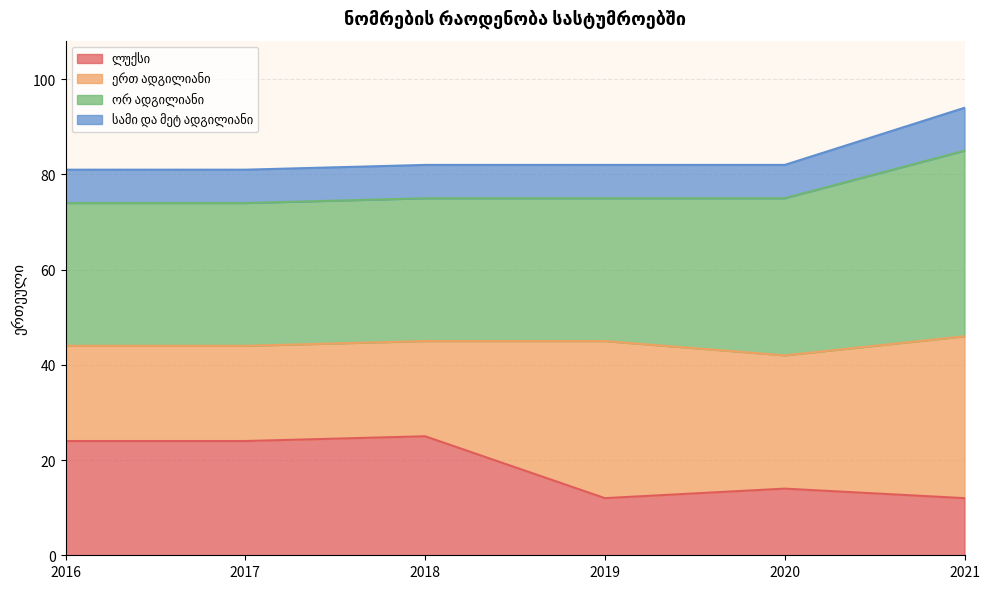

What is the total value across all series at 2020?

82